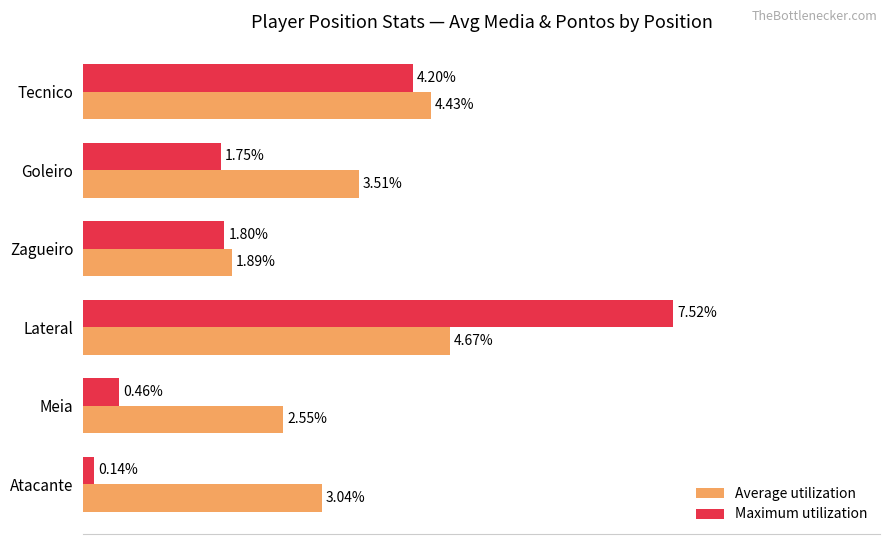

Which label corresponds to the smallest value in the chart?

Atacante